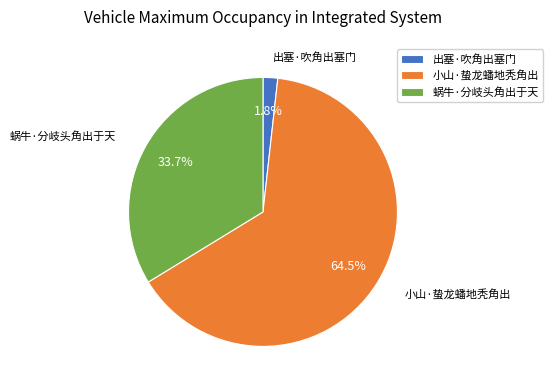

To the nearest percent, what percentage of the pie is 蜗牛·分岐头角出于天?

34%